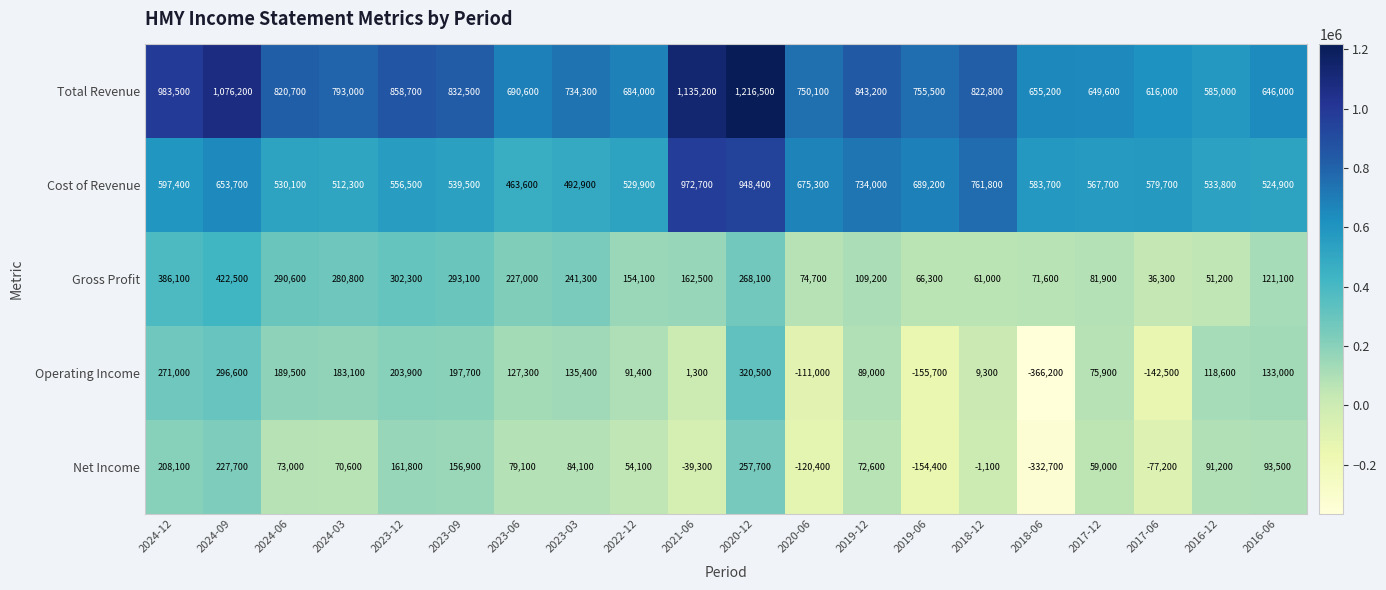

What is the difference between the highest and lowest values at 2019-12?

770600